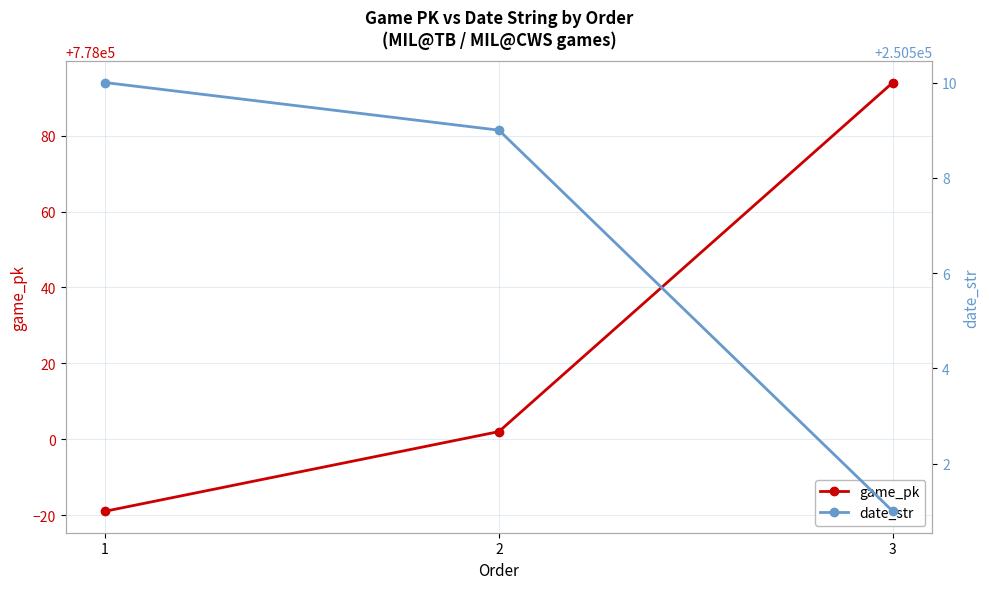

Reading right to left, list all the values displayed in this chart.

game_pk: 3=778094	2=778002	1=777981
date_str: 3=250501	2=250509	1=250510